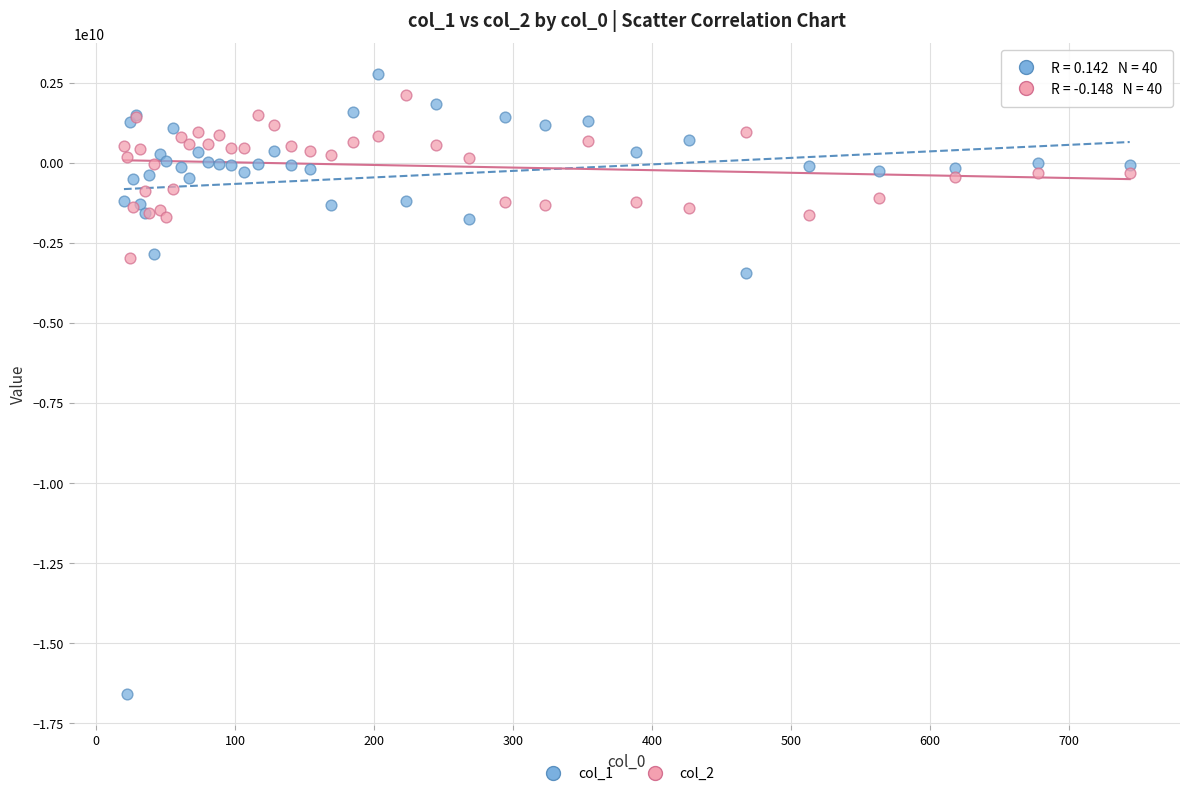

Which series has the widest spread of Y values?

col_1